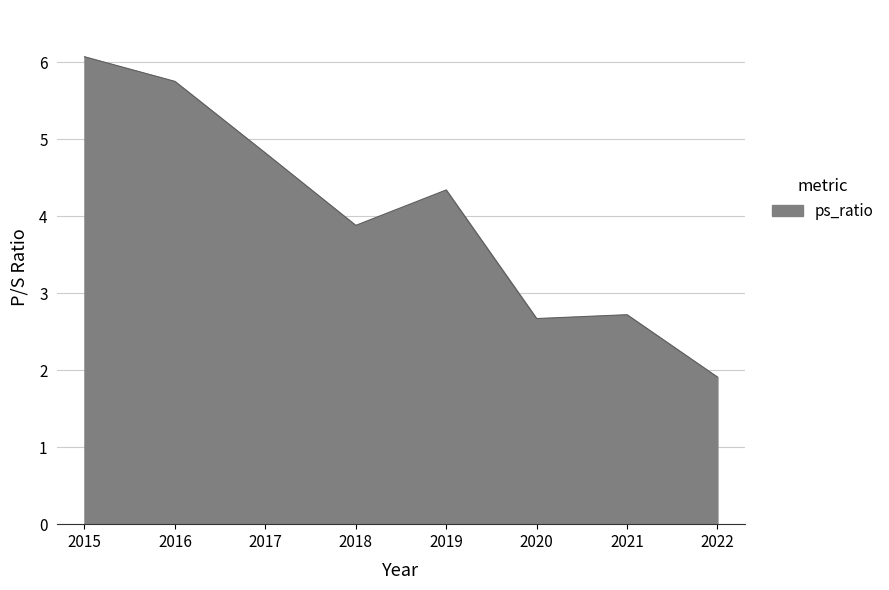

At which category does the data reach its first local peak?

2019